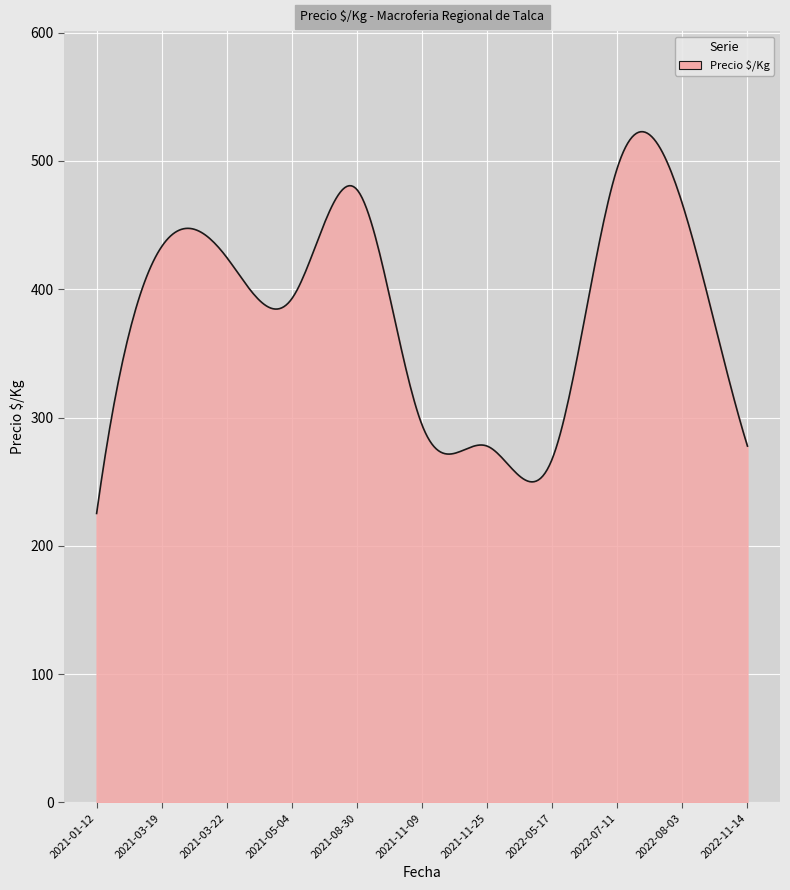

What is the maximum value shown in the chart?

522.8